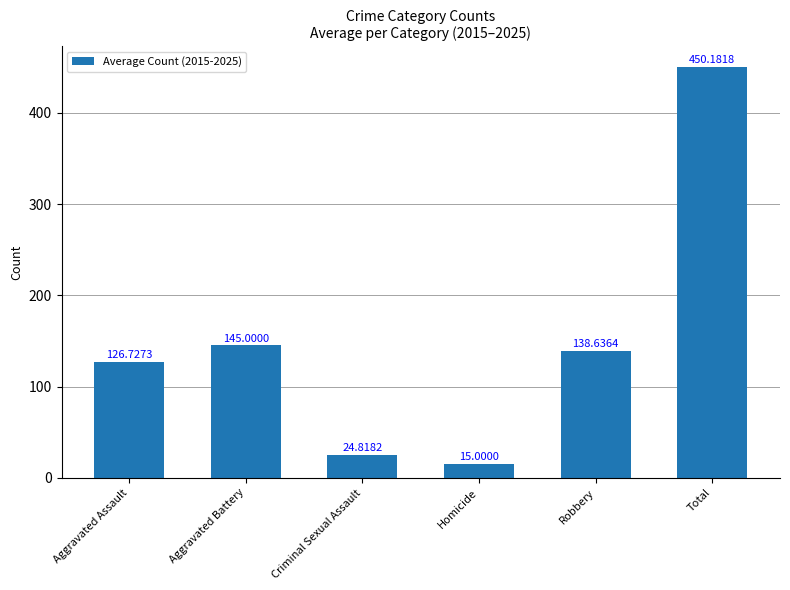

What is the smallest value displayed?

15.0